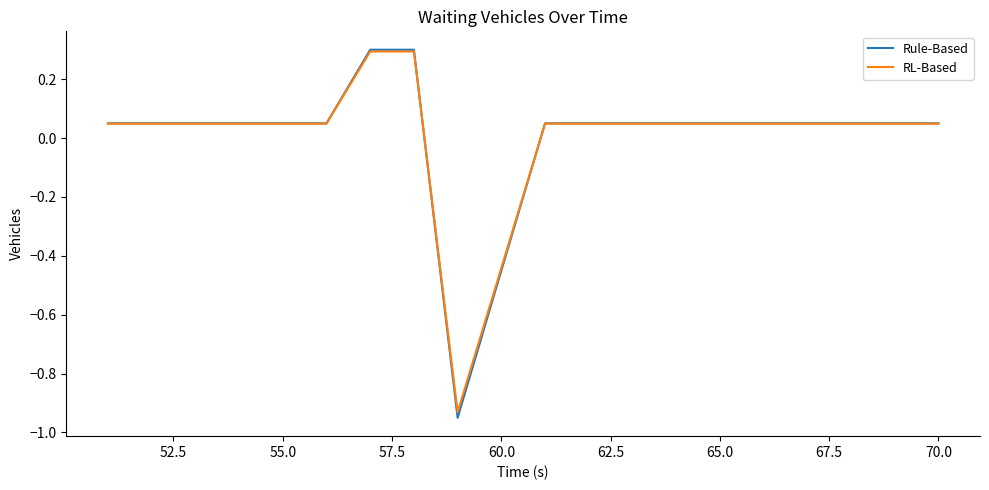

What is the highest value of the Rule-Based series?

0.3